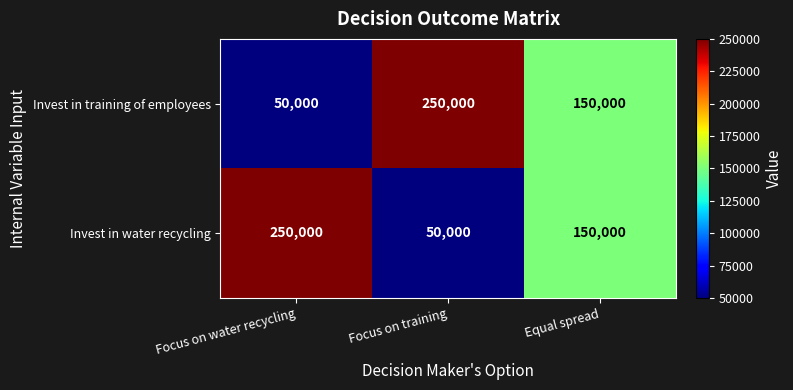

What is the average value of the Invest in water recycling series?

150000